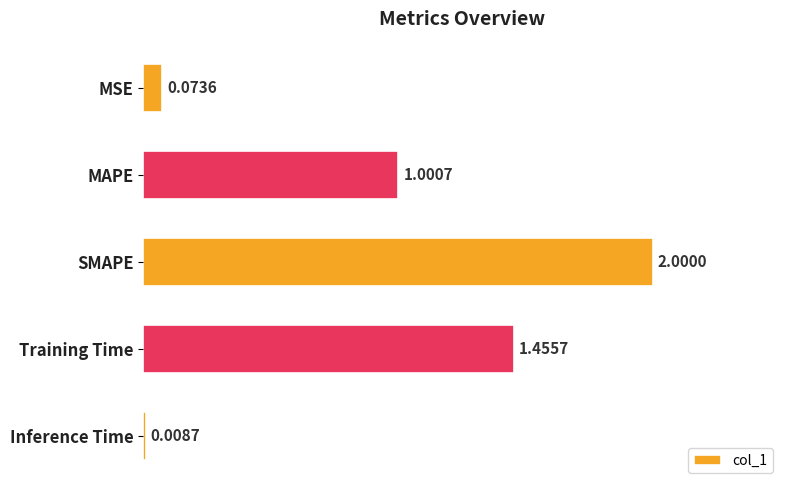

How many values exceed 1?

3